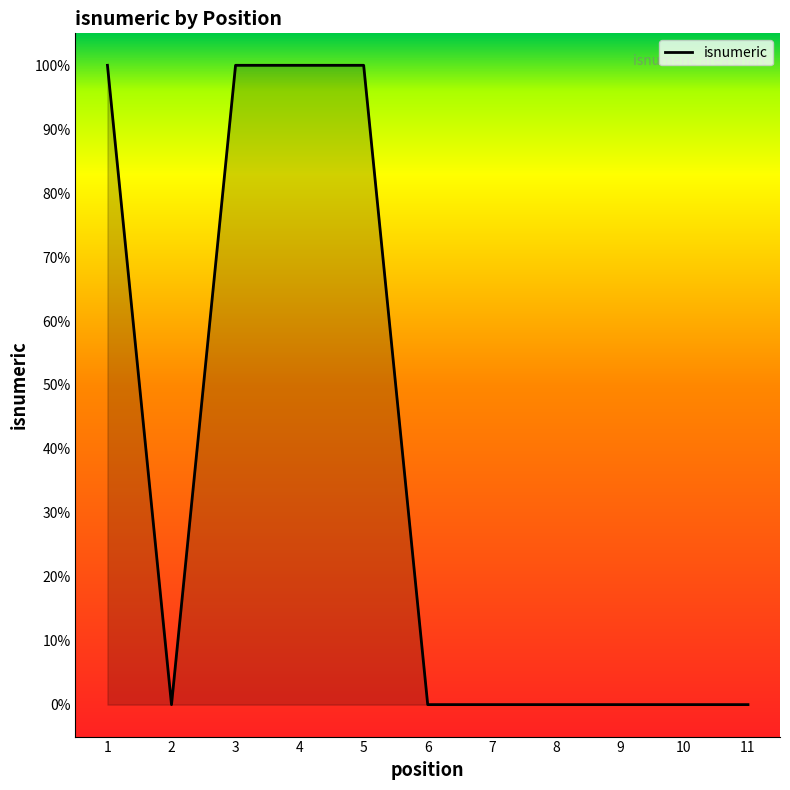

At which category does the chart reach its peak across all series?

1